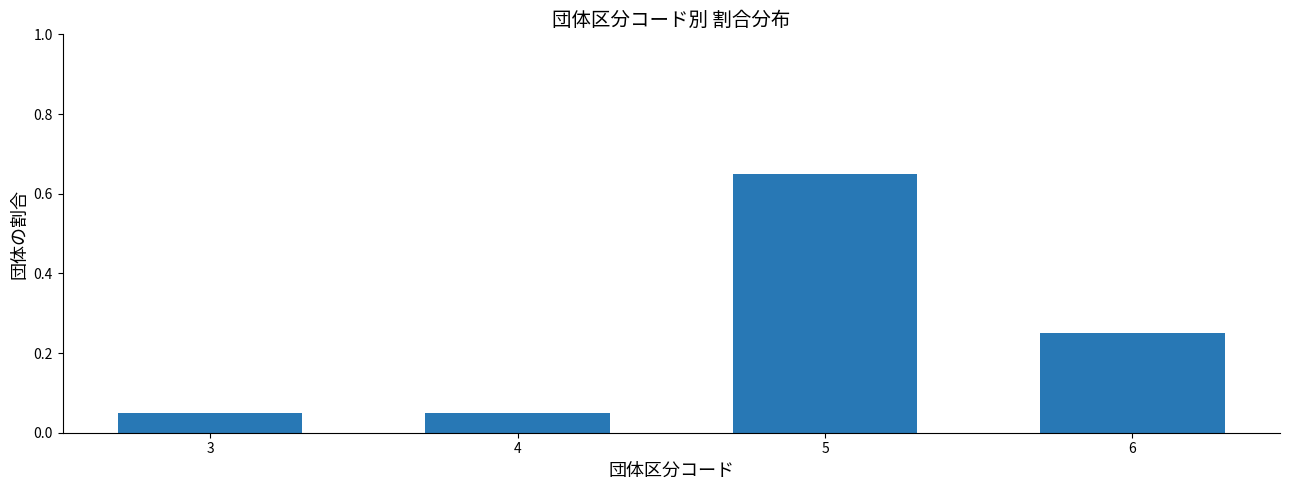

What is the difference between the values at 5 and 3?

0.6